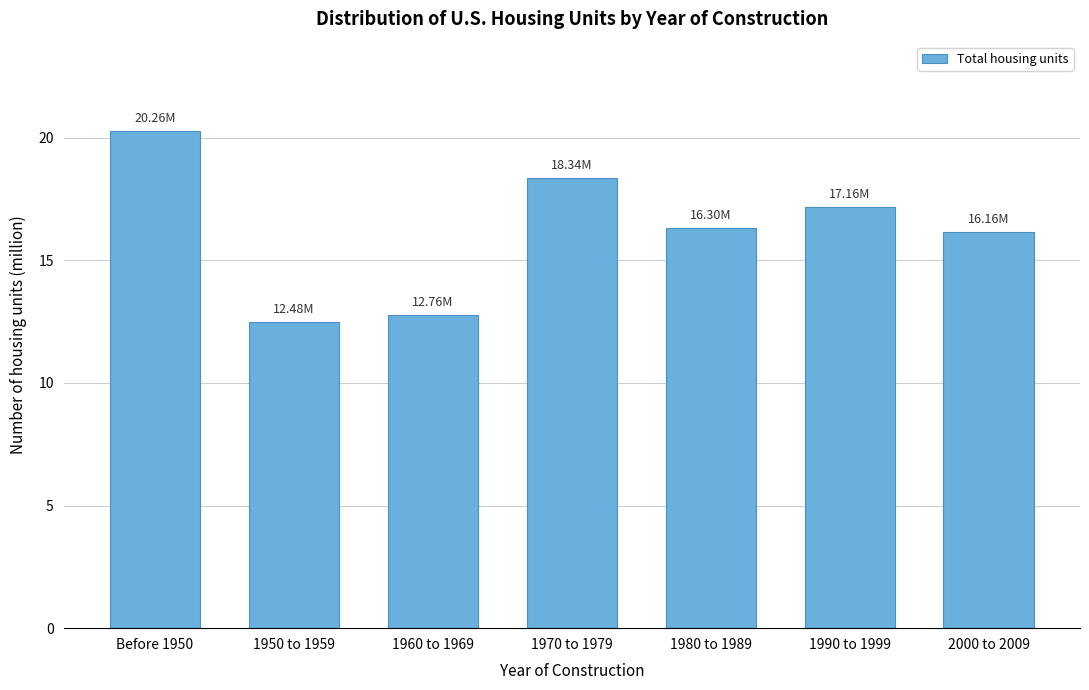

What is the difference between the second highest and minimum values?

5.9